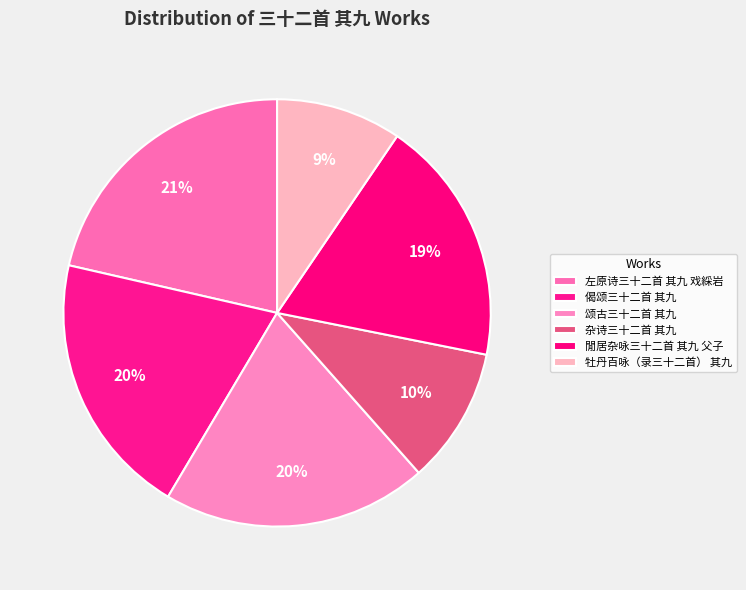

Which has a higher value, 杂诗三十二首 其九 or 颂古三十二首 其九?

颂古三十二首 其九